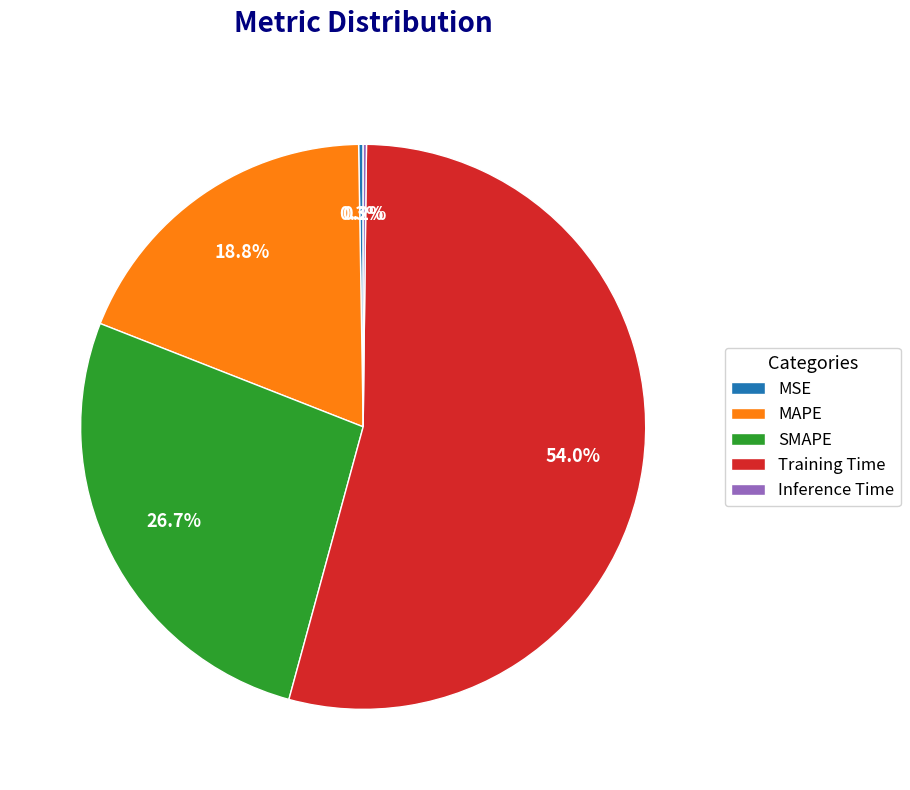

Does Training Time represent more than half of the total?

Yes